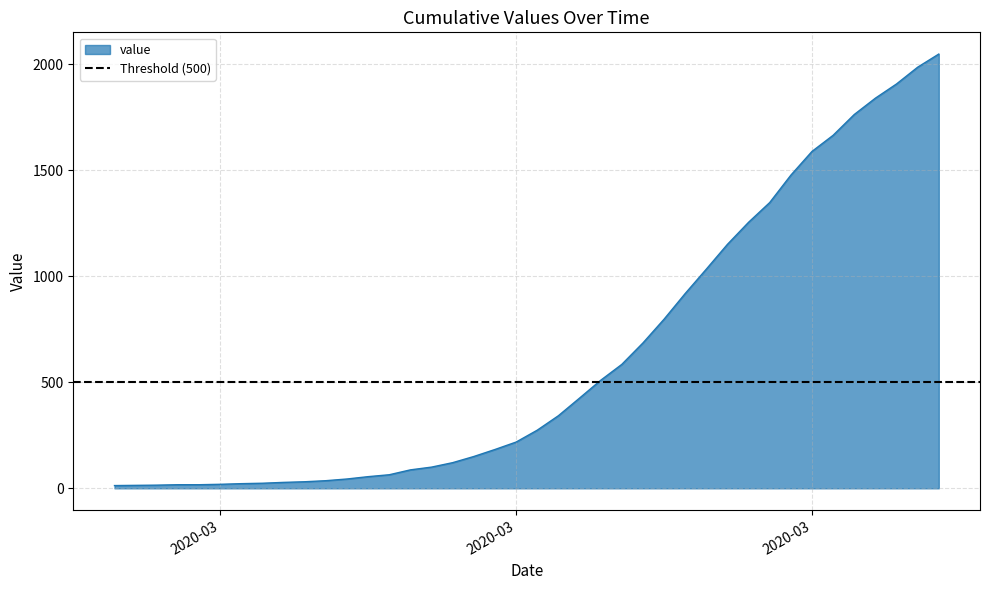

What is the value of the 19th point from the left?

183